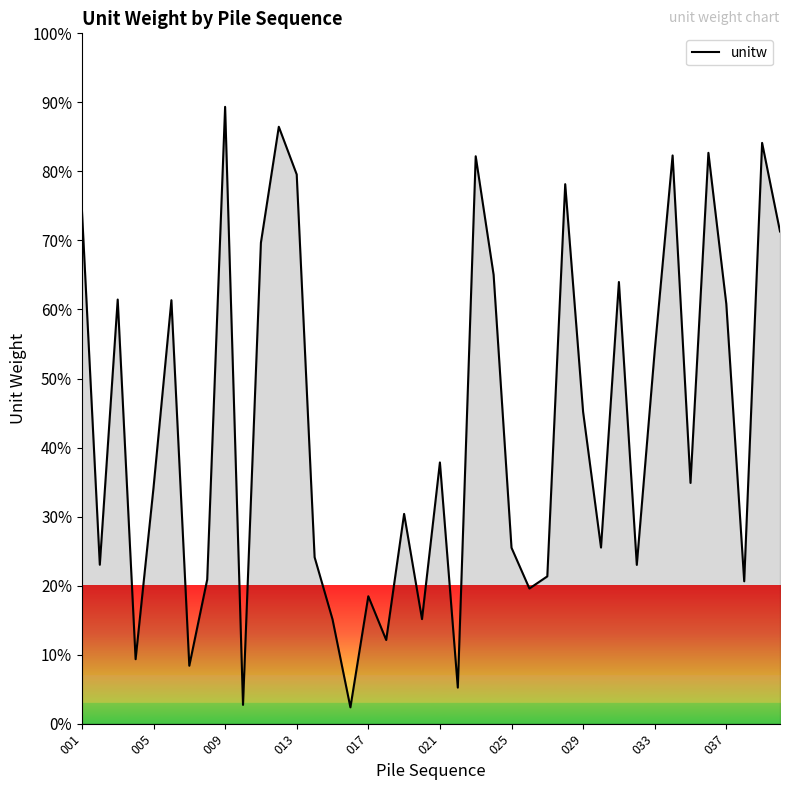

What is the difference between the maximum and minimum values?

87.0